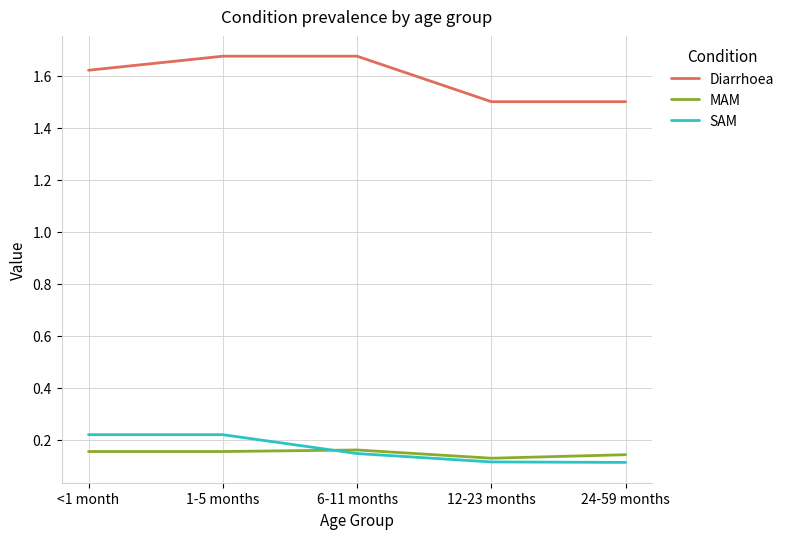

Is the value of SAM at 24-59 months greater than the value of Diarrhoea at 1-5 months?

No